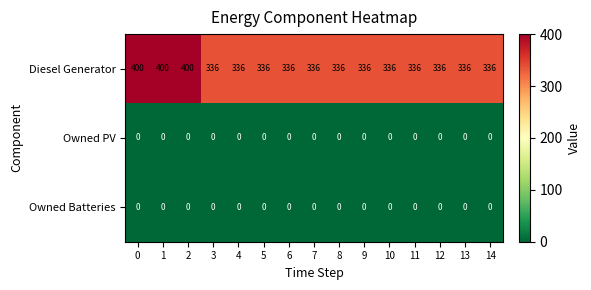

How many data points does each series have?

15